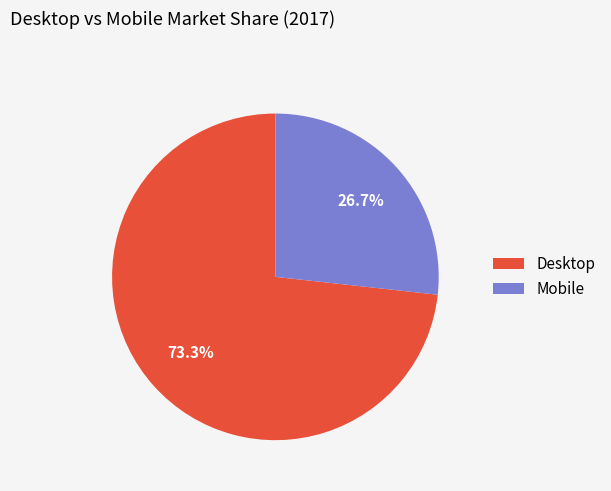

To the nearest percent, what is the average slice percentage?

50%